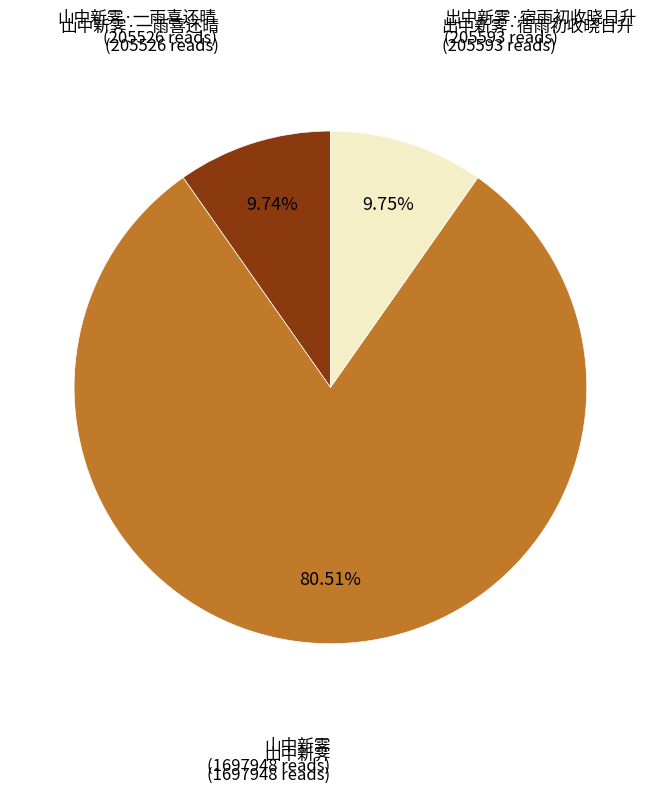

Is there a majority slice in this chart?

Yes